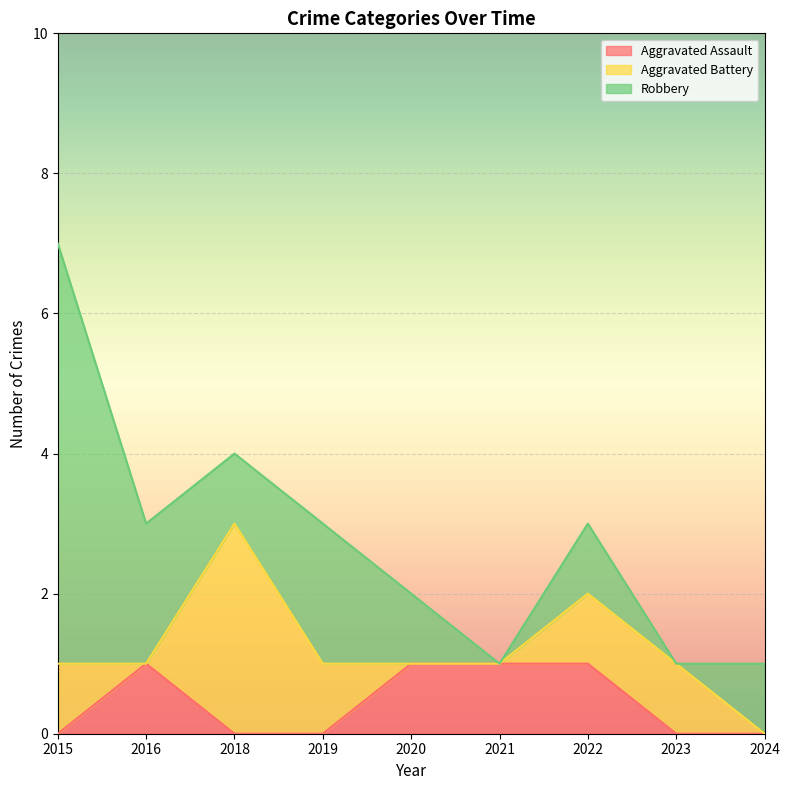

Does the chart display data point markers on the line(s)?

No